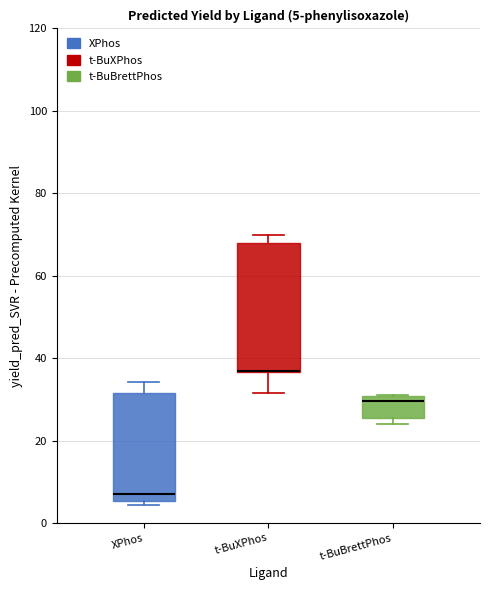

Which box is the tallest, from its lower edge to its upper edge?

t-BuXPhos